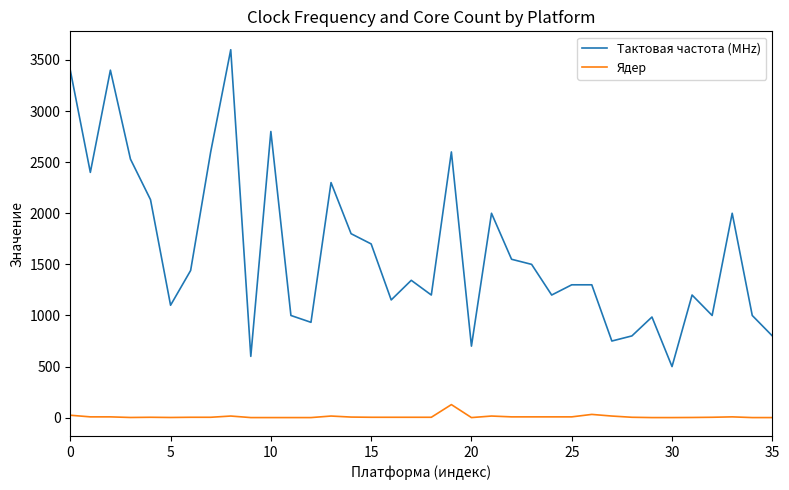

List the series in order of their overall mean, lowest first.

Ядер, Тактовая частота (MHz)